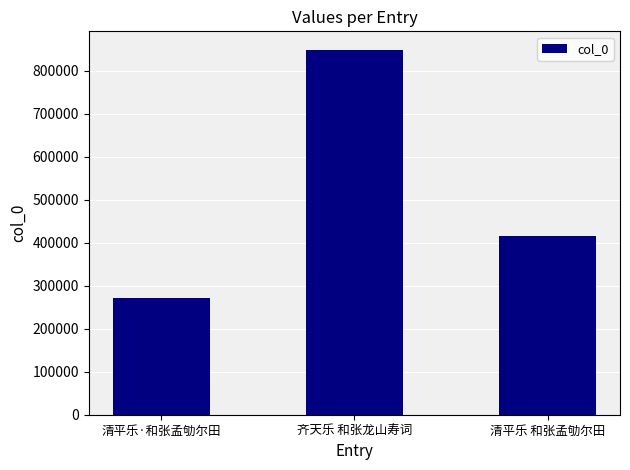

Rank the categories by value from lowest to highest.

清平乐·和张孟劬尔田, 清平乐 和张孟劬尔田, 齐天乐 和张龙山寿词